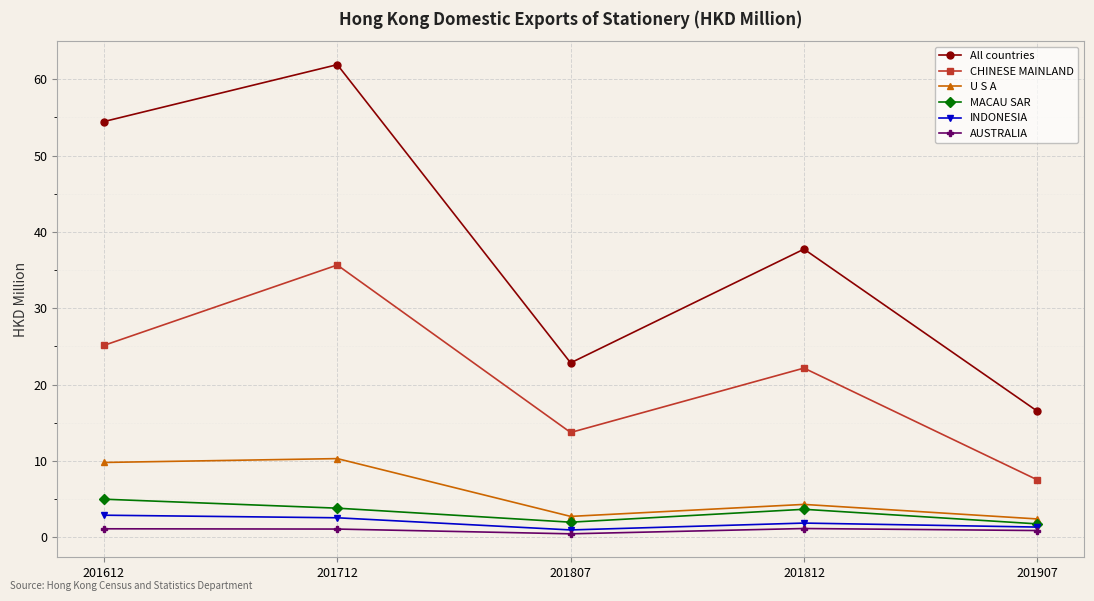

How many data points in U S A are less than 4?

2